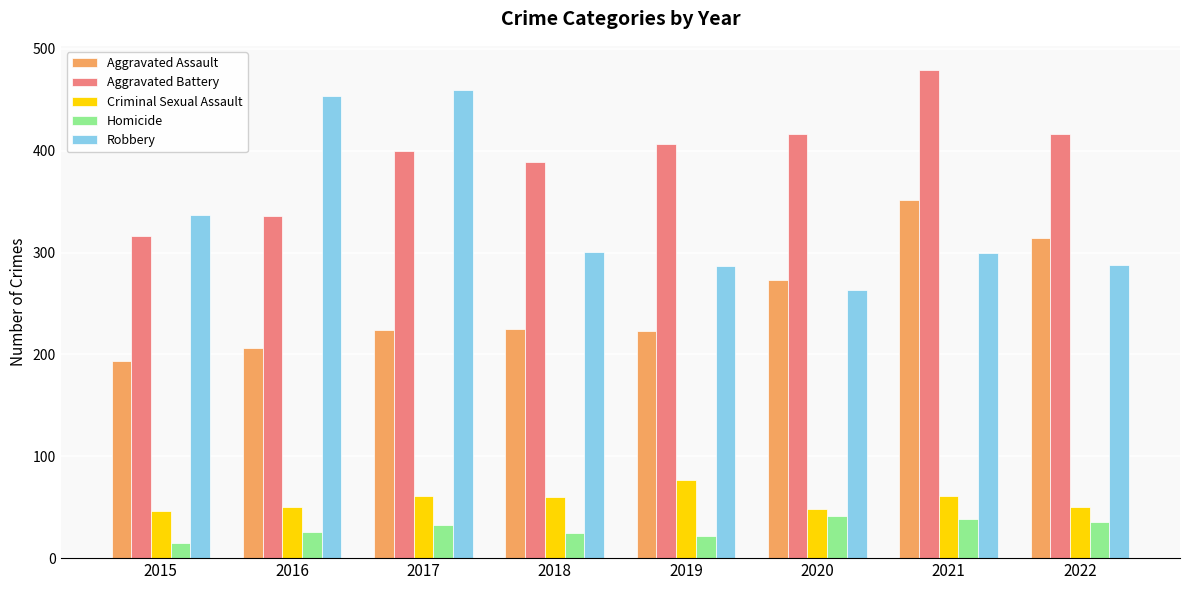

What is the value of the Robbery bar at the 7th from the left?

300